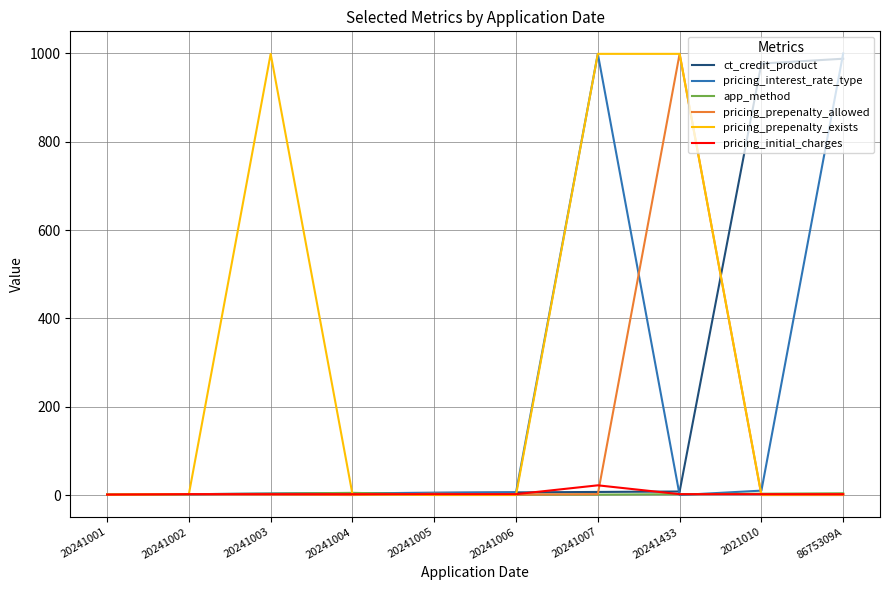

Count the app_method values in the range 1 to 3.

8